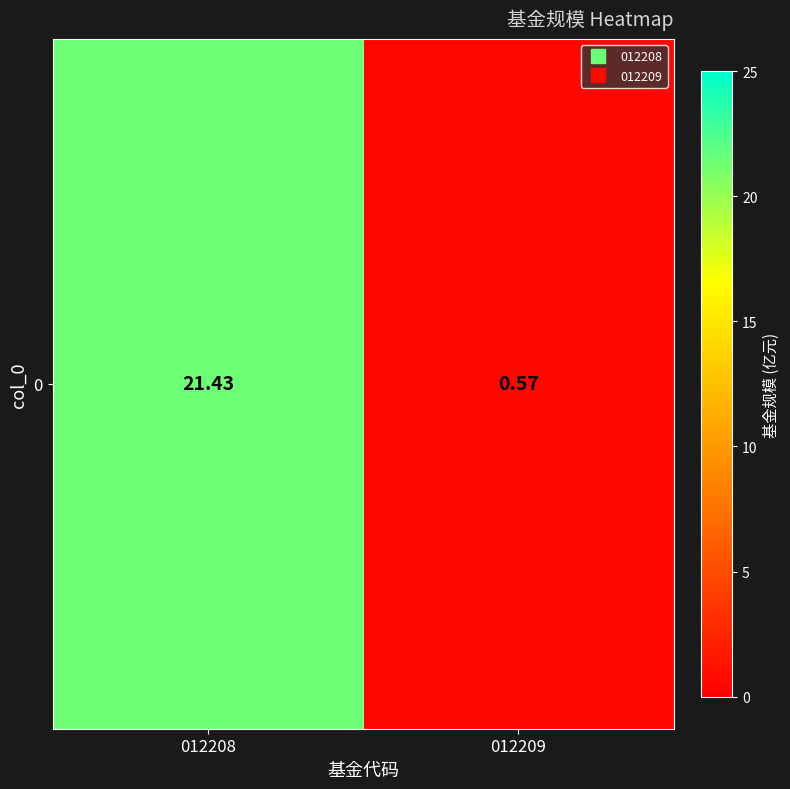

Reading right to left, extract all data points from this chart.

0.6	21.4